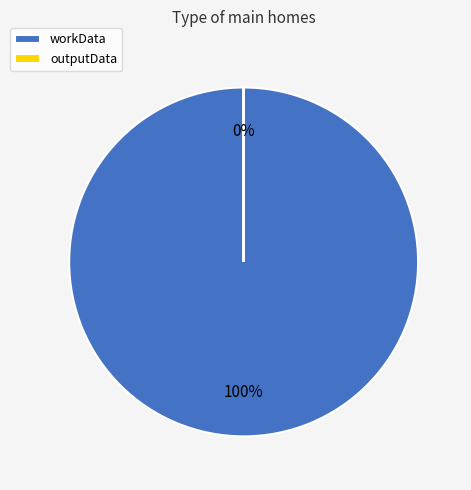

Count the number of slices in the pie.

2